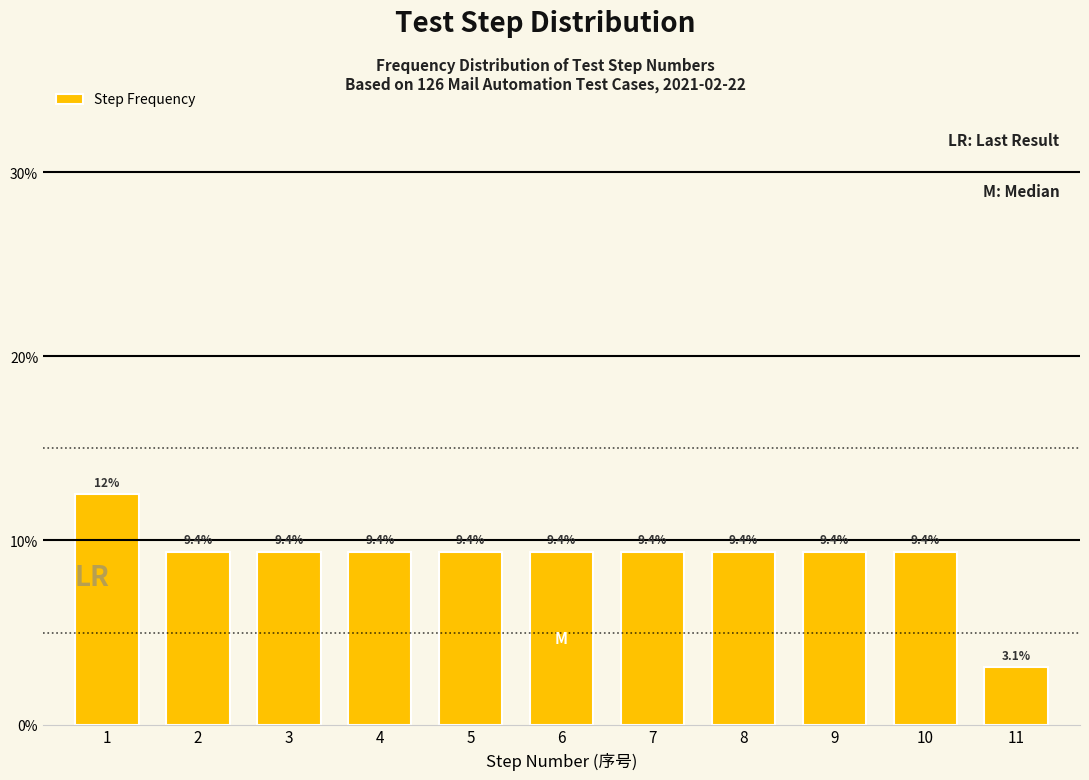

Reading left to right, extract all data points from this chart.

12.5	9.4	9.4	9.4	9.4	9.4	9.4	9.4	9.4	9.4	3.1